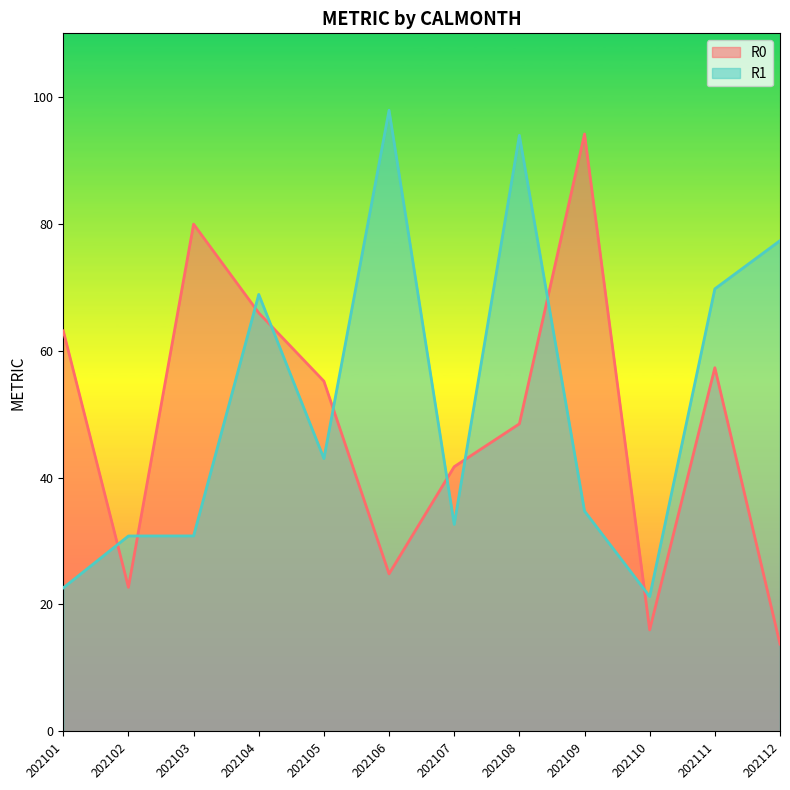

Which category has the lowest value across all series?

202112